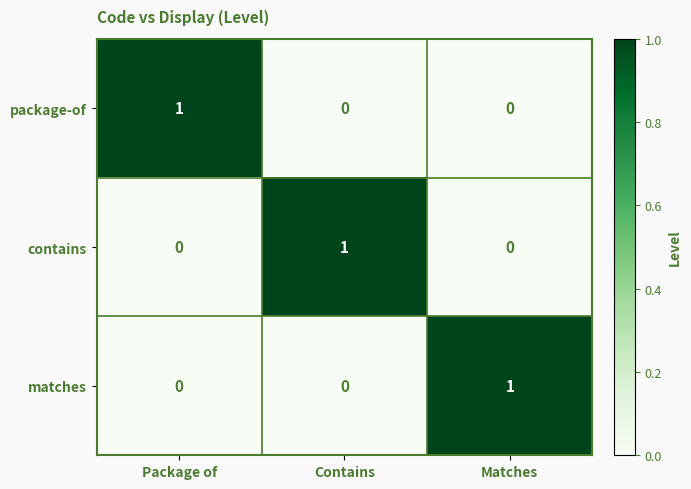

What is the spread (max minus min) of values at Contains?

1